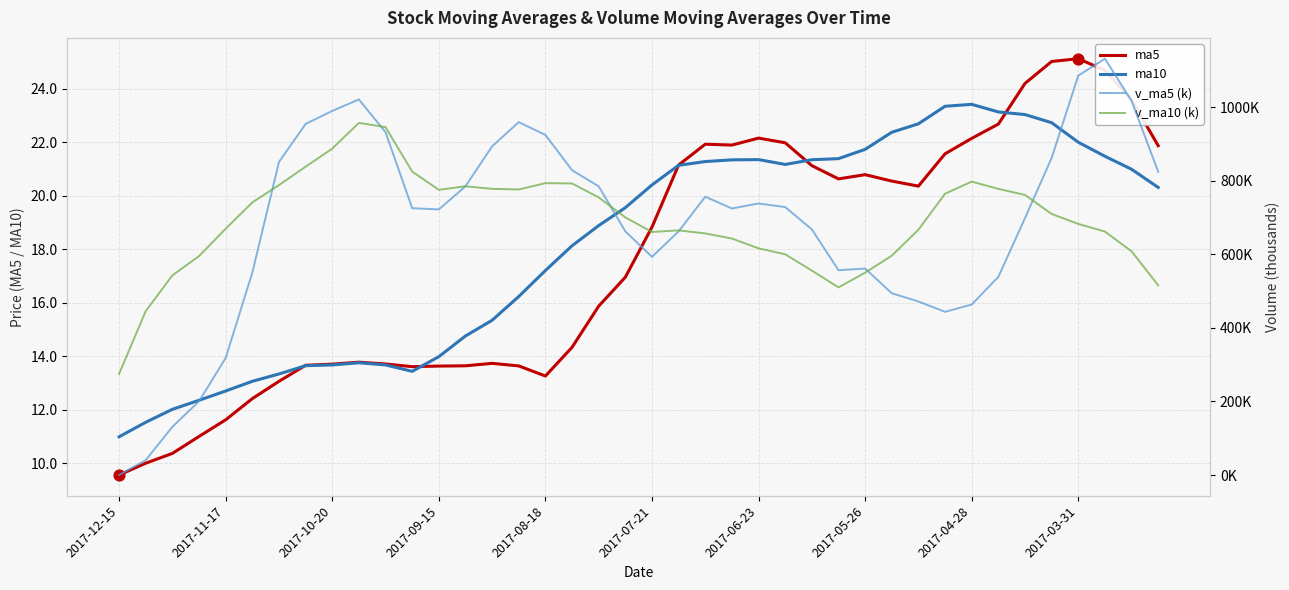

What are all the series names shown in the legend?

ma5, ma10, v_ma5 (k), v_ma10 (k)